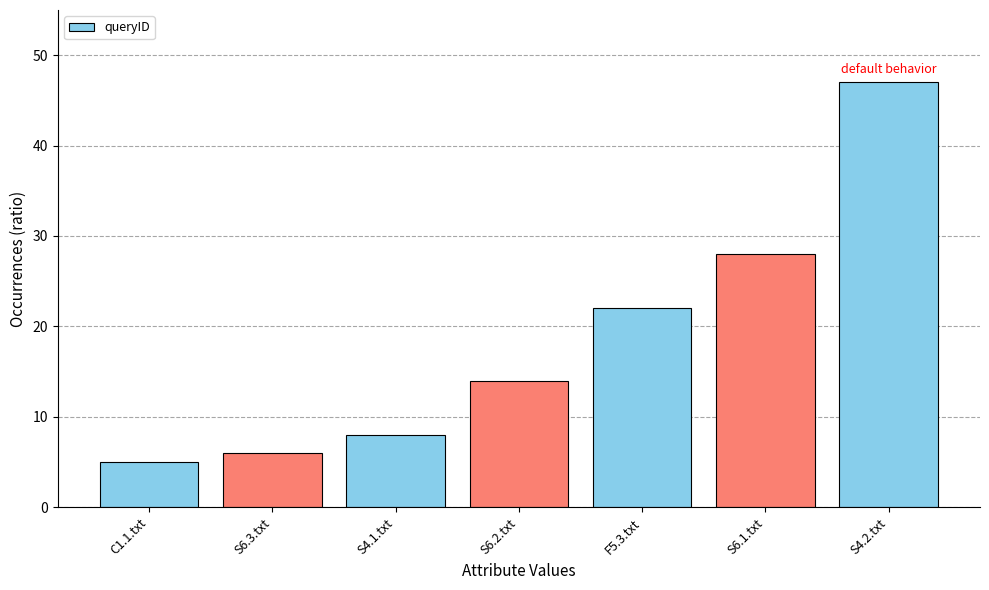

The value at S6.3.txt is 1. True or false?

False